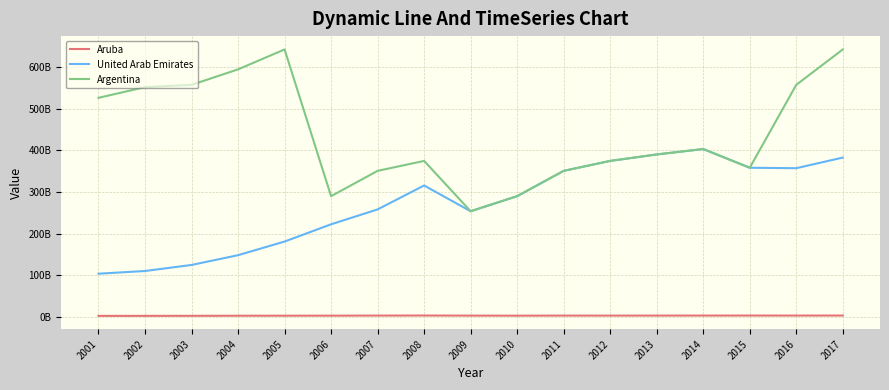

Where is the first local minimum for Argentina?

2006